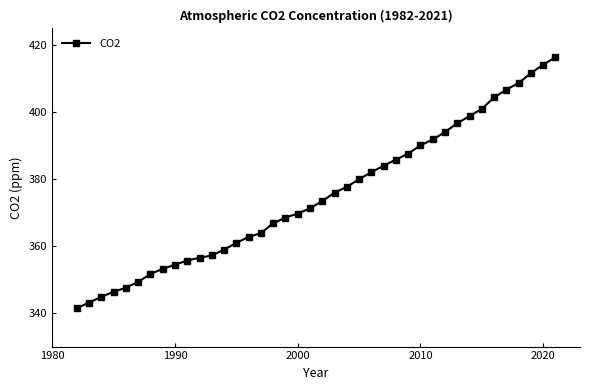

What is the sum of all values?

15005.9